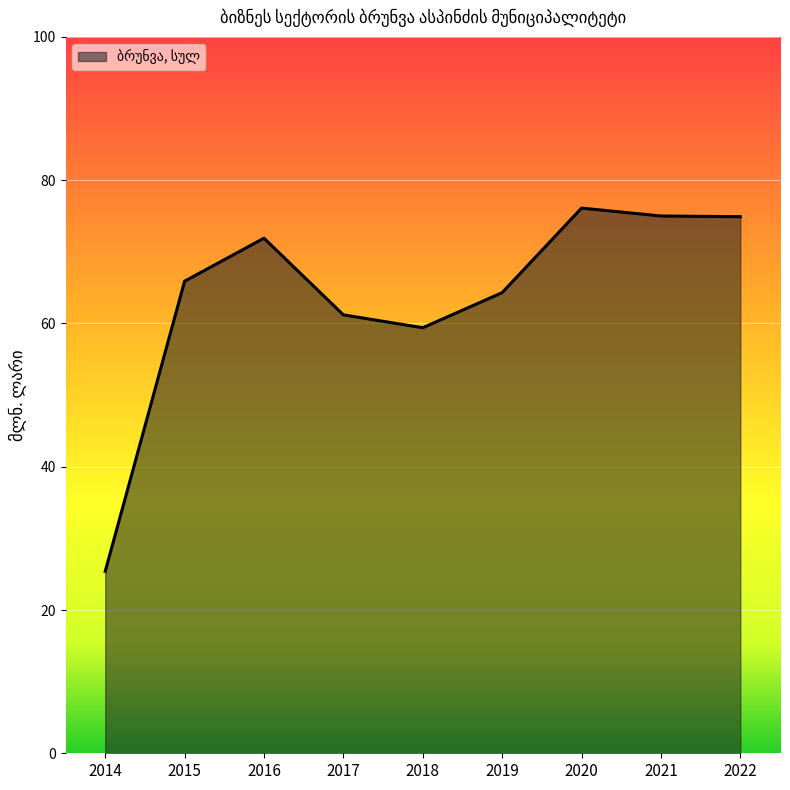

Count the number of data series in this chart.

1